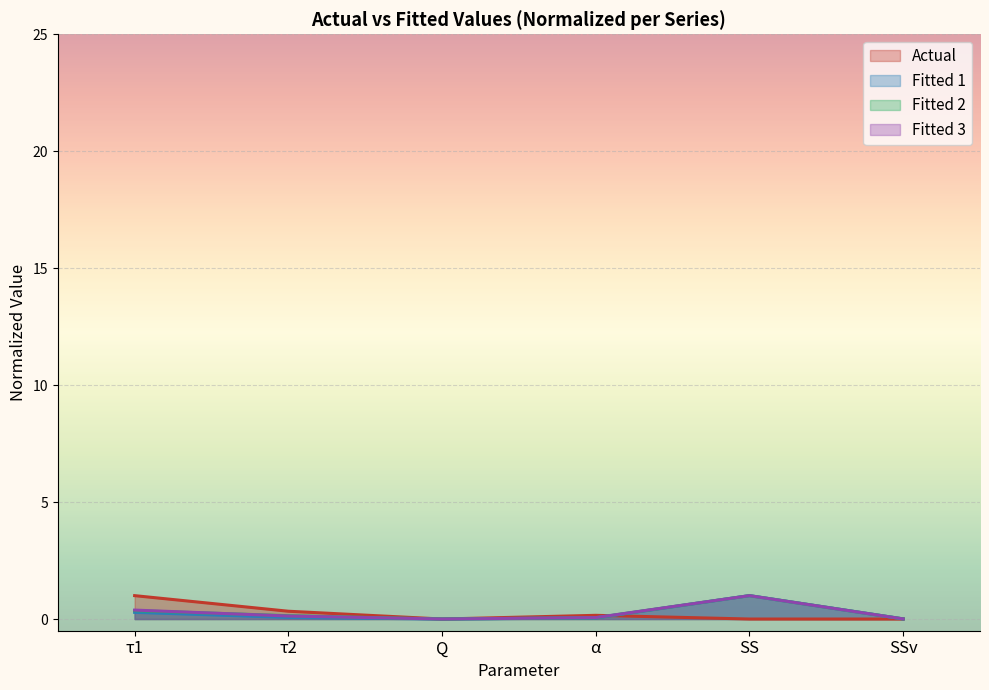

What is the total value across all series at α?

0.3